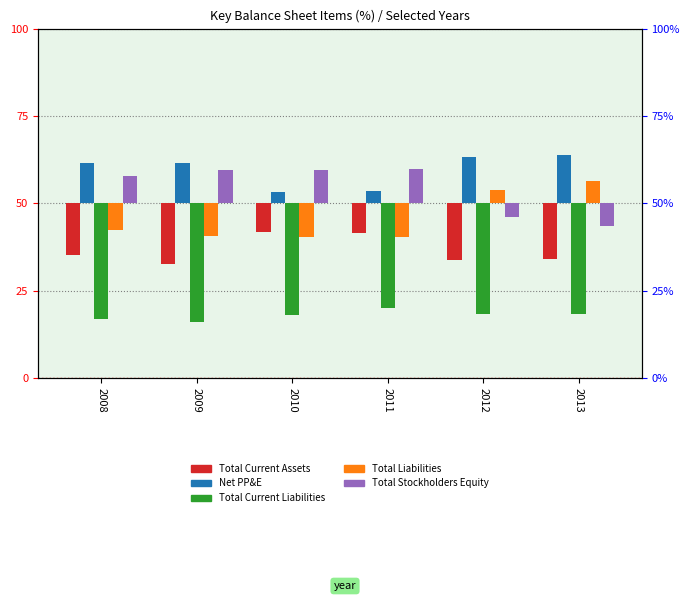

Reading left to right, transcribe all the data shown in this chart.

Total Current Assets: 2008=-14.7	2009=-17.4	2010=-8.3	2011=-8.4	2012=-16.1	2013=-16.1
Net PP&E: 2008=11.6	2009=11.6	2010=3.3	2011=3.5	2012=13.2	2013=13.8
Total Current Liabilities: 2008=-33.2	2009=-34.0	2010=-31.8	2011=-30.0	2012=-31.6	2013=-31.8
Total Liabilities: 2008=-7.8	2009=-9.5	2010=-9.7	2011=-9.7	2012=3.8	2013=6.5
Total Stockholders Equity: 2008=7.8	2009=9.5	2010=9.7	2011=9.7	2012=-3.8	2013=-6.5